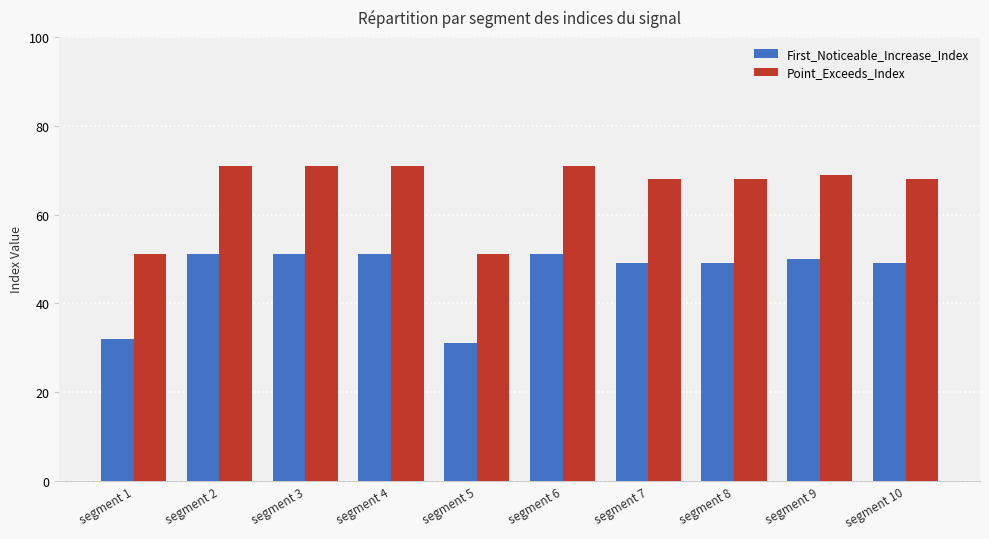

What is the difference between the Point_Exceeds_Index values at segment 5 and segment 8?

17